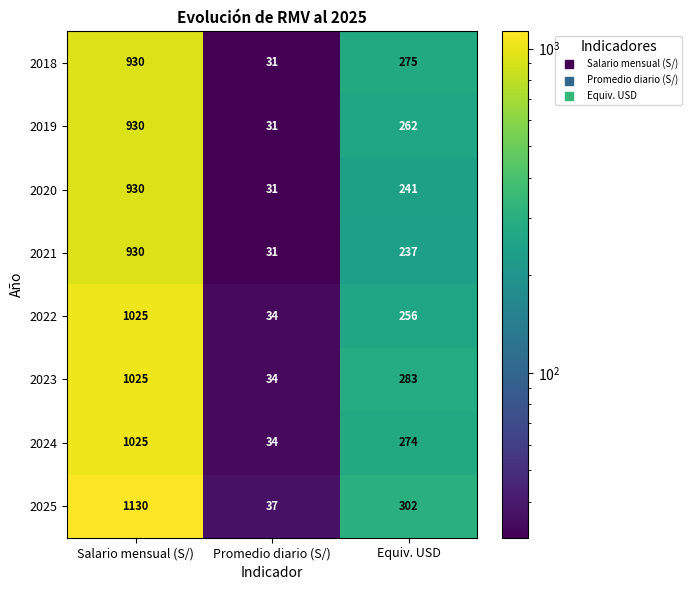

Which category has the highest value across all series?

Salario mensual (S/)